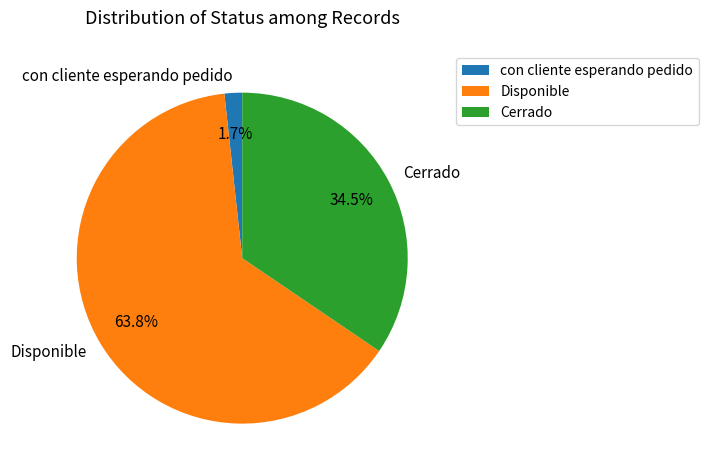

Does Disponible account for over 50% of the chart?

Yes